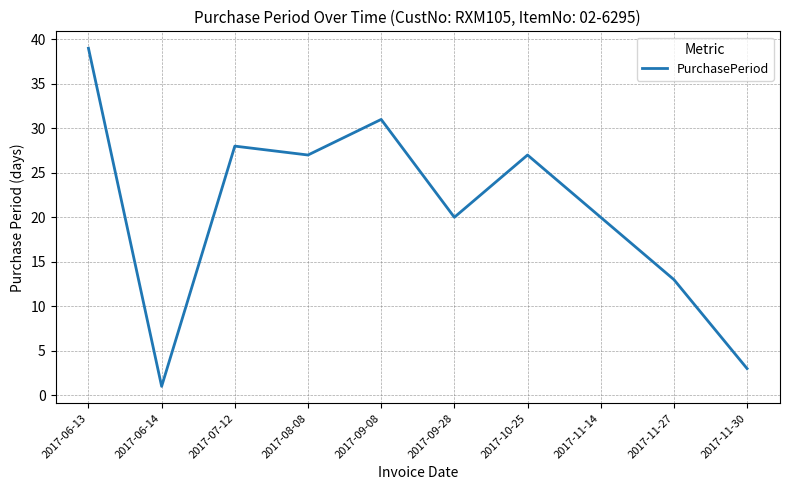

How many categories are shown in the chart?

10